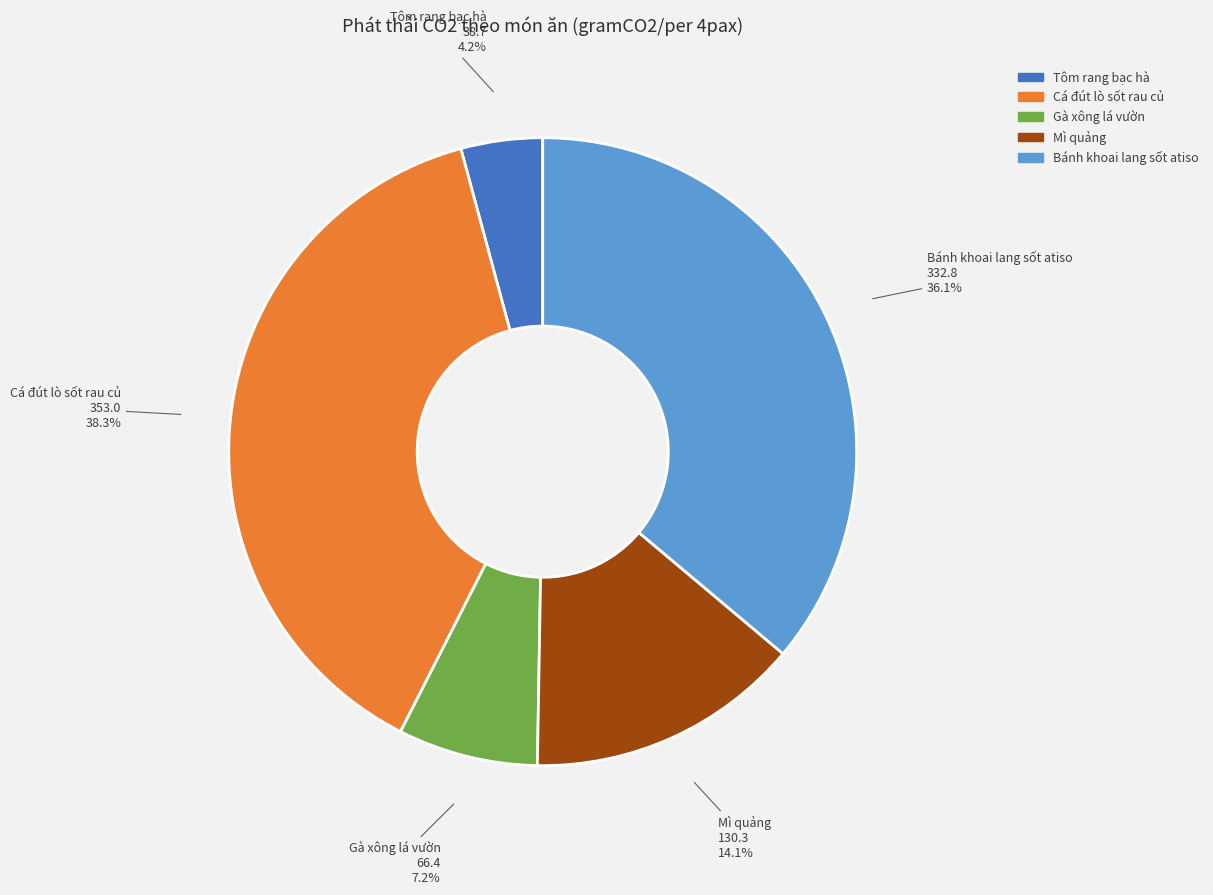

To the nearest percent, what portion does Cá đút lò sốt rau củ represent?

38%